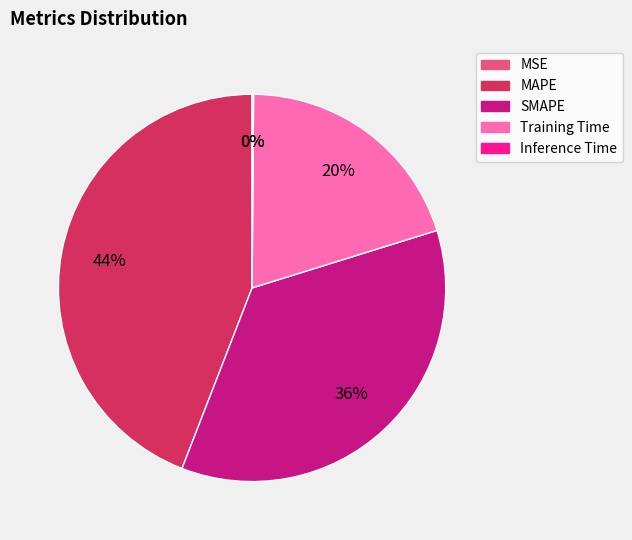

To the nearest percent, what is the difference between the MAPE and Training Time slice percentages?

24%